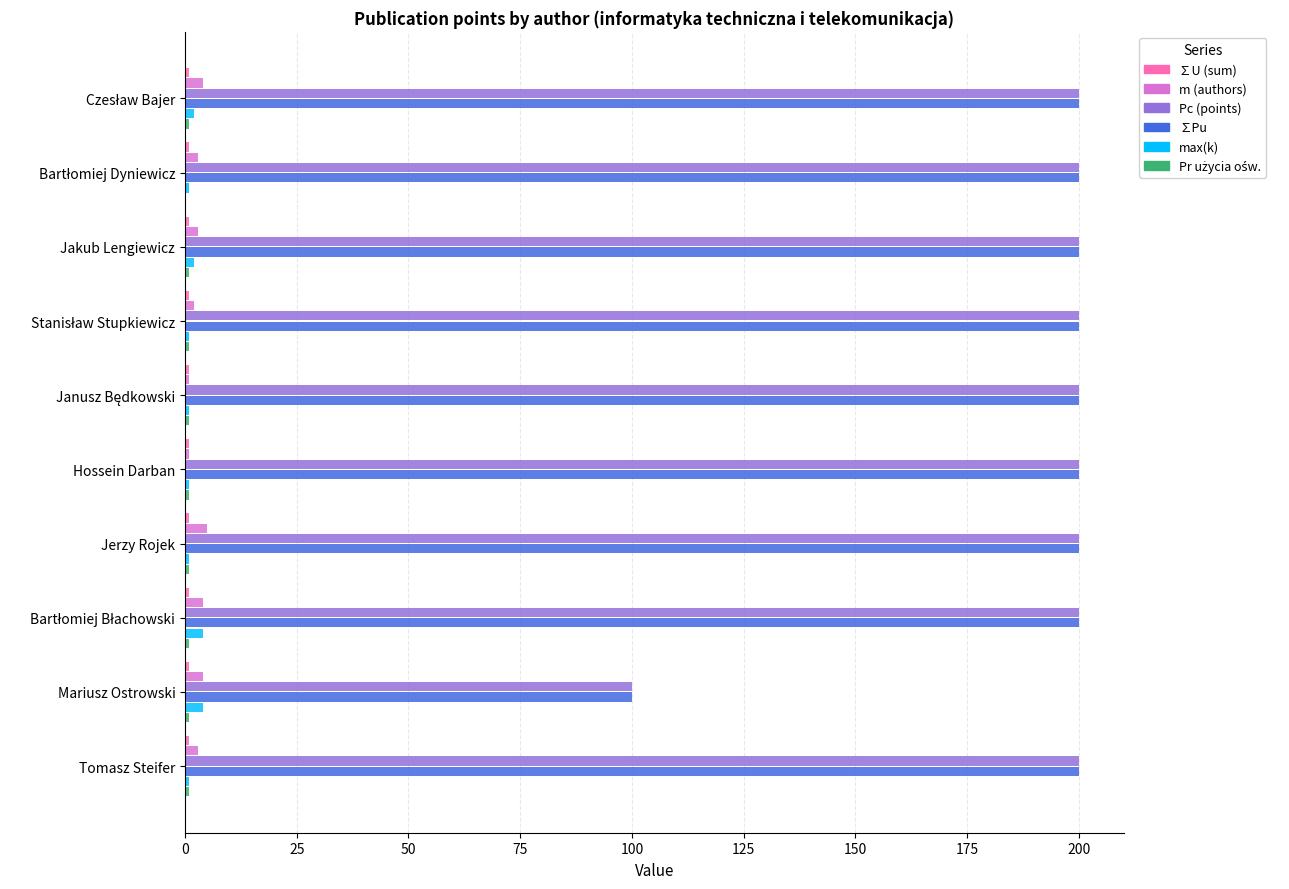

What is the maximum value for Pc (points)?

200